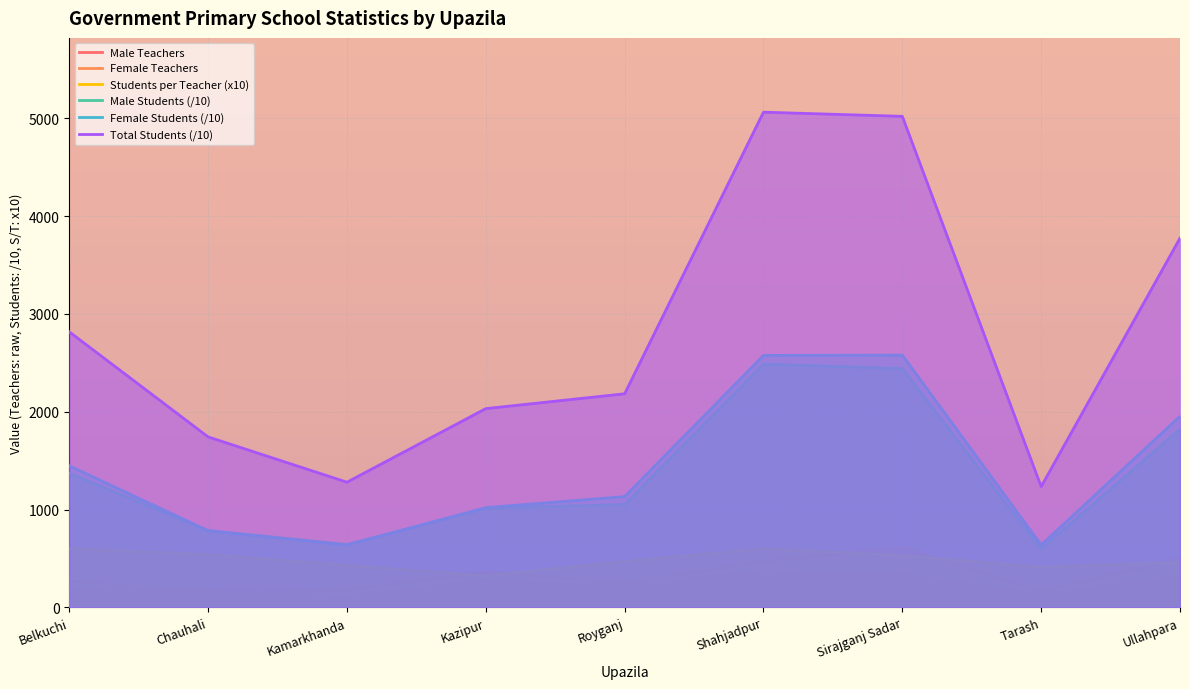

At which label does Total Students (/10) first exceed 2183?

Belkuchi